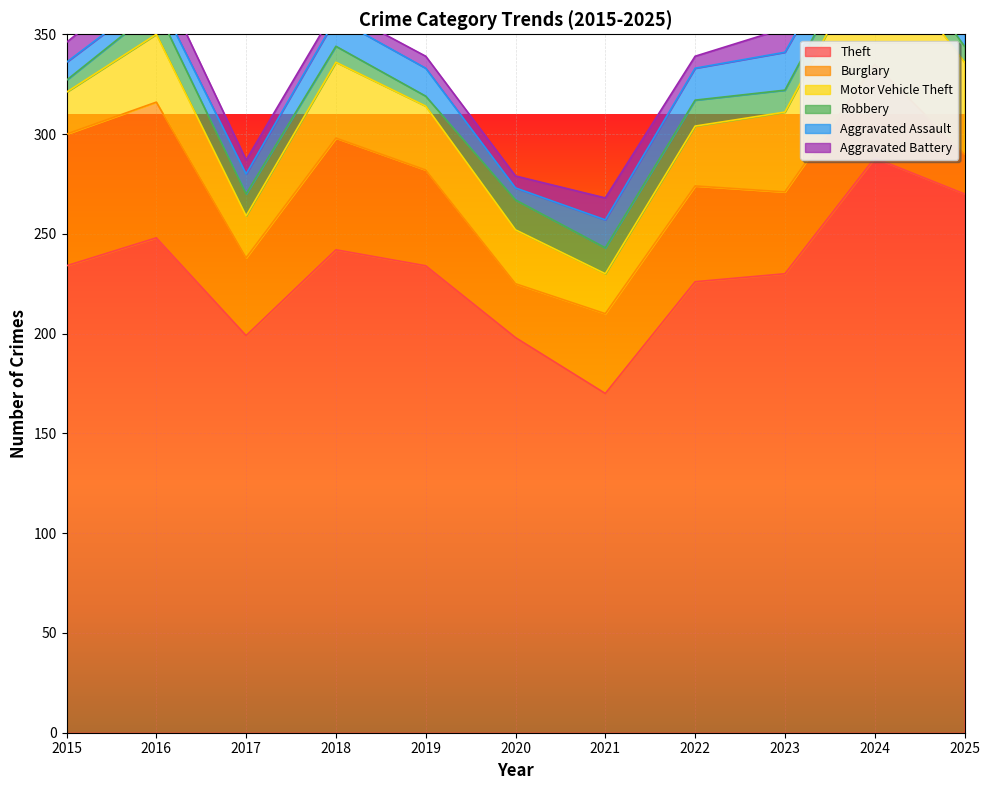

How many lines are shown in the chart?

6